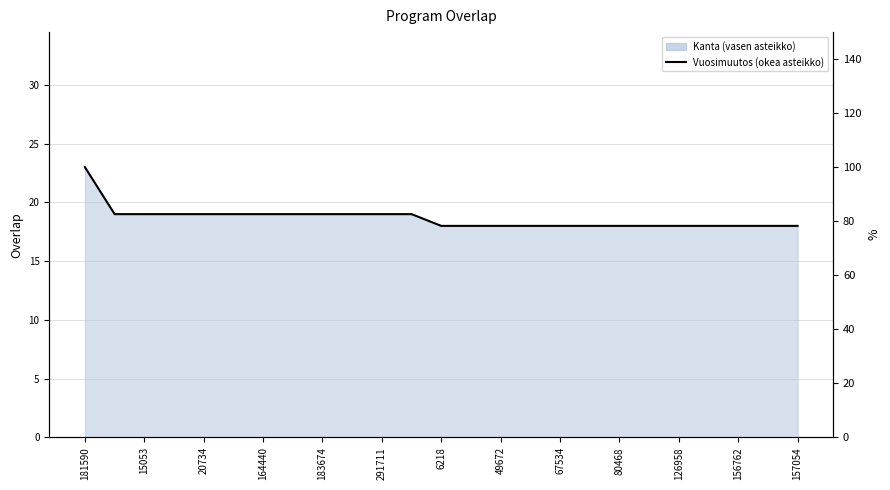

What is the greatest value displayed?

100.0